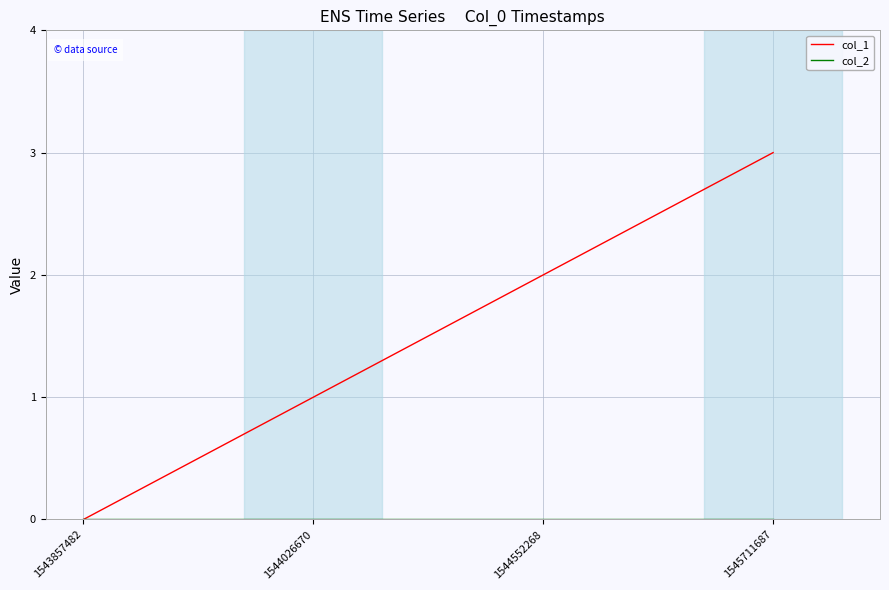

At which category is the sum across all series the highest?

1545711687